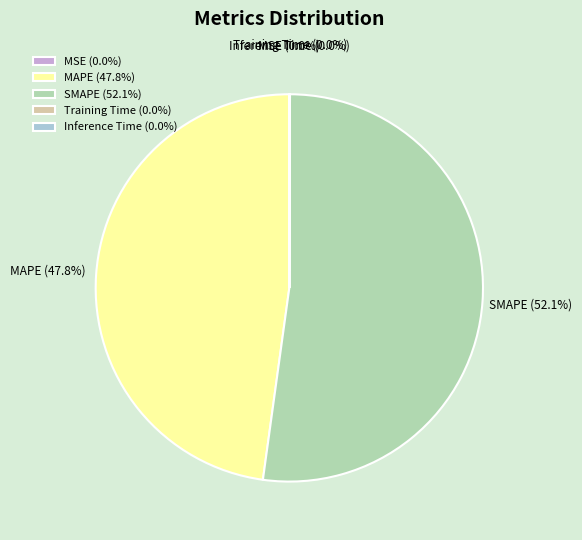

Is there a majority slice in this chart?

Yes